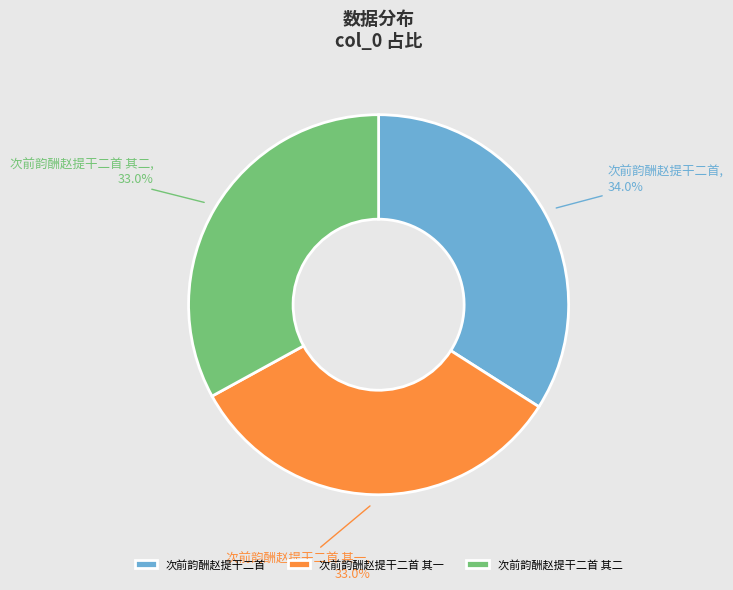

True or false: 次前韵酬赵提干二首 其一 accounts for 33% of the total.

True